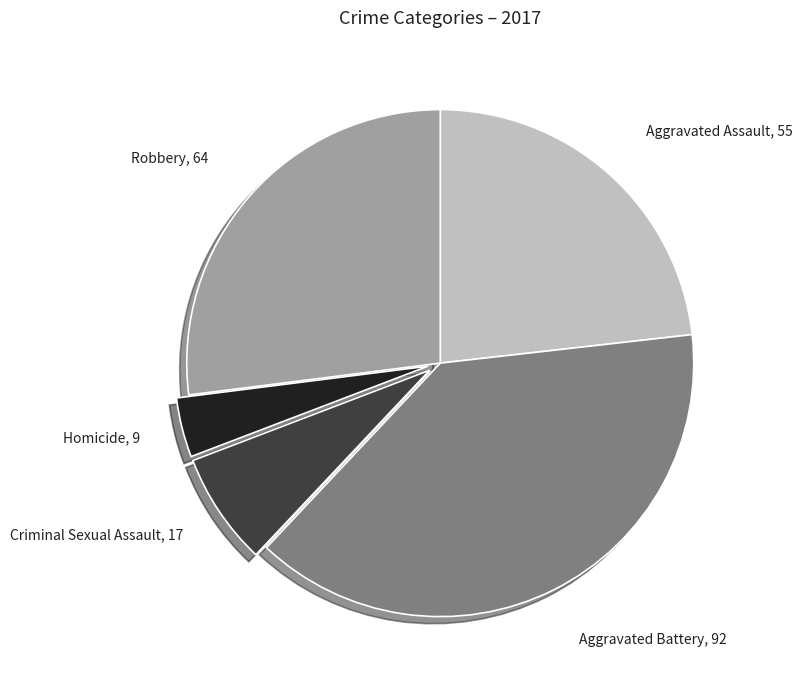

Which slice is the smallest?

Homicide